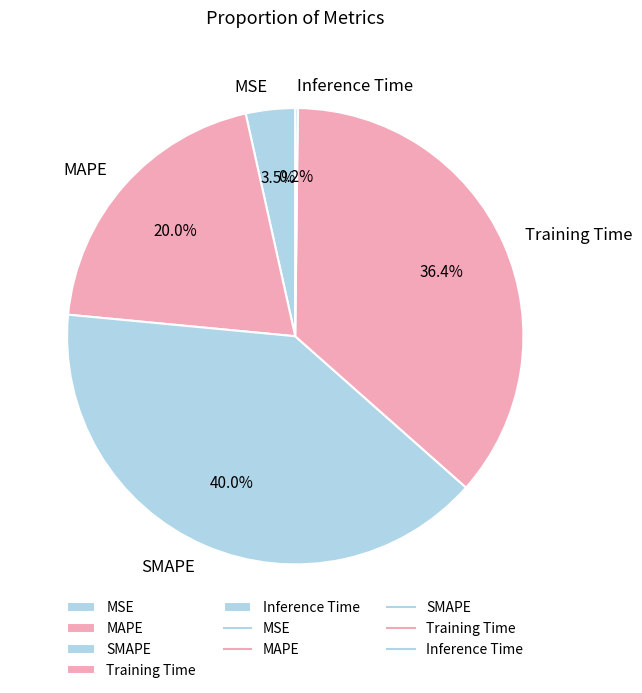

To the nearest percent, what portion does Training Time represent?

36%